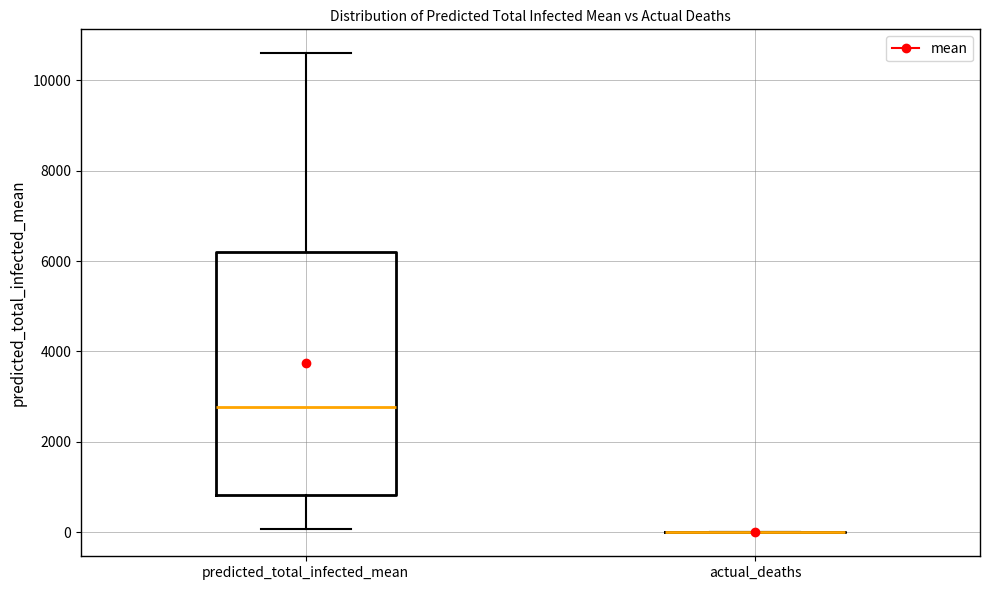

Reading left to right, read every box against the y-axis: the position of its median line, the range the box covers, and the ends of its whiskers. The values are not printed on the chart, so give them approximately, as read against the axis.

predicted_total_infected_mean: median 2800, box 800 to 6200, whiskers 0 to 10600
actual_deaths: box collapsed to a line at 0, whiskers 0 to 0